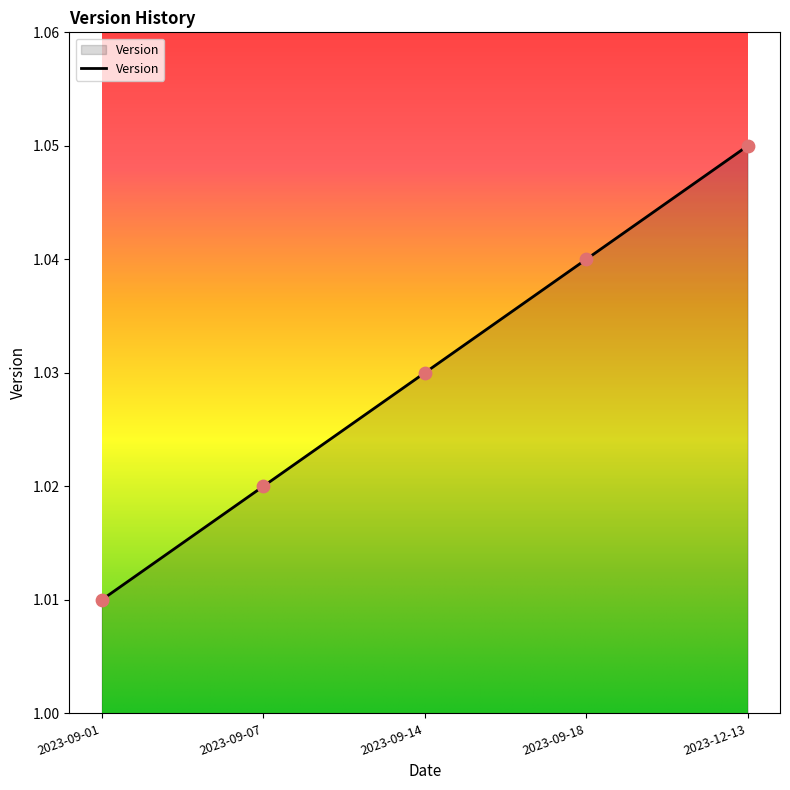

Between 2023-09-07 and 2023-09-01, which is larger?

2023-09-07